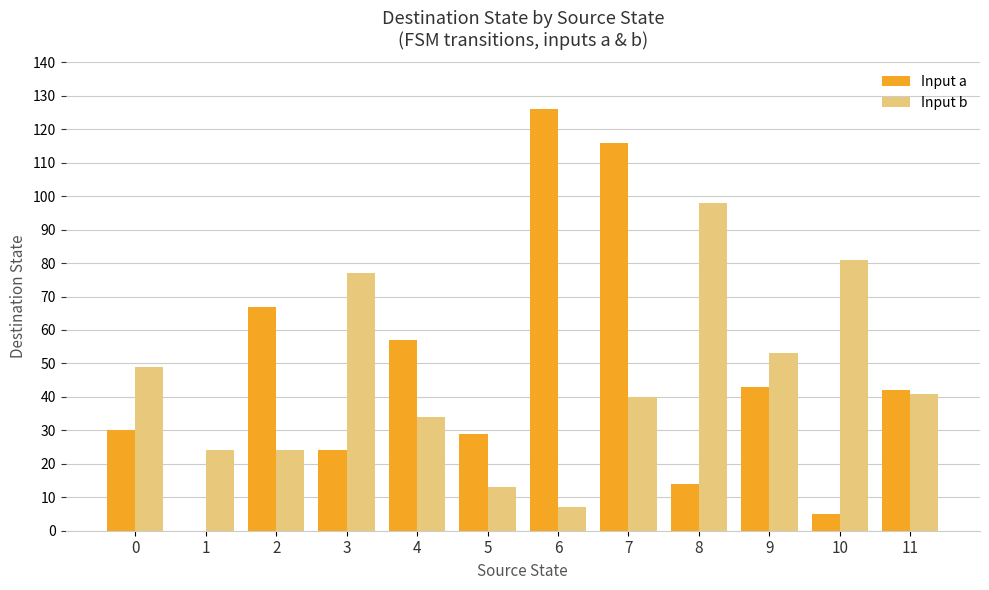

Is the value of Input a at 7 greater than the value of Input b at 3?

Yes